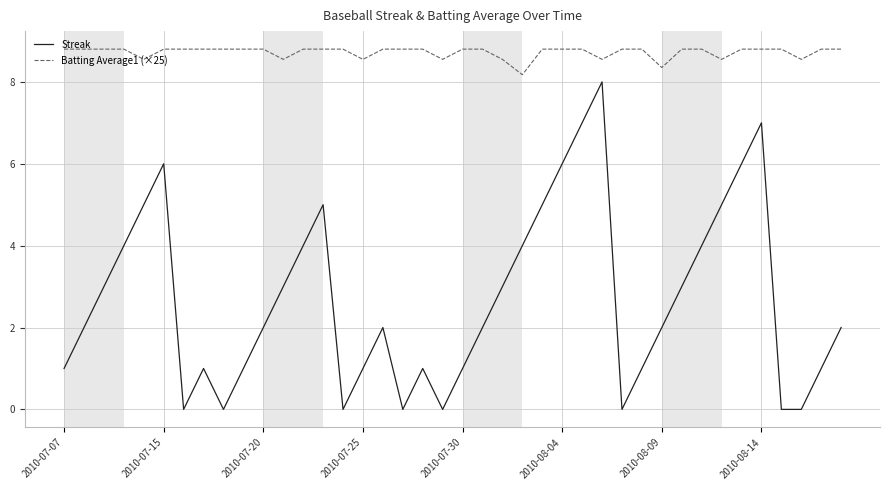

List the series in order of their peak value, lowest first.

Streak, Batting Average1 (×25)